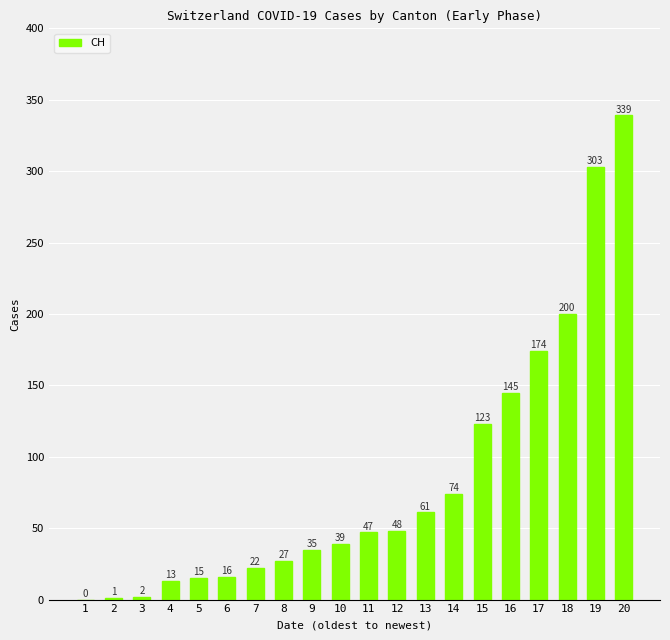

What is the sum of the values at 3 and 4?

15